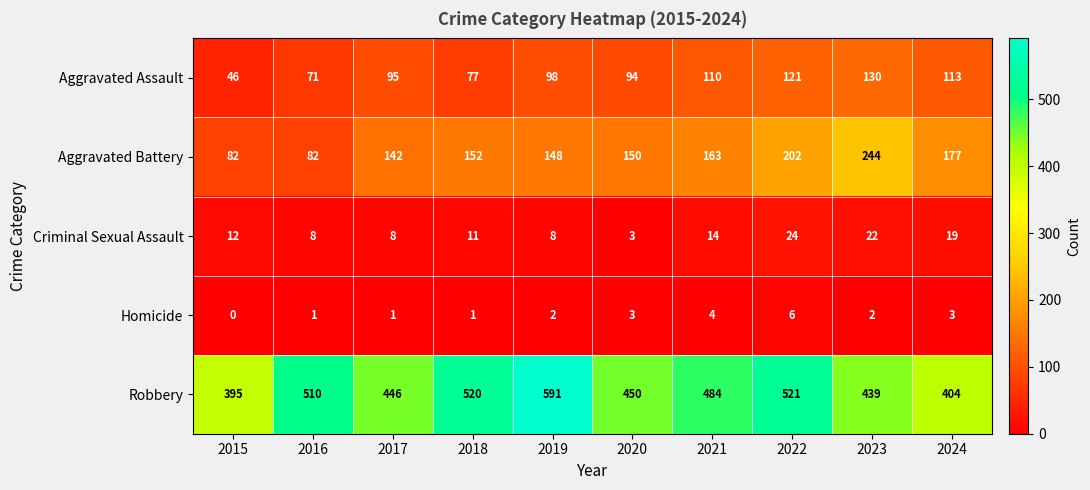

What is the total value across all series at 2017?

692